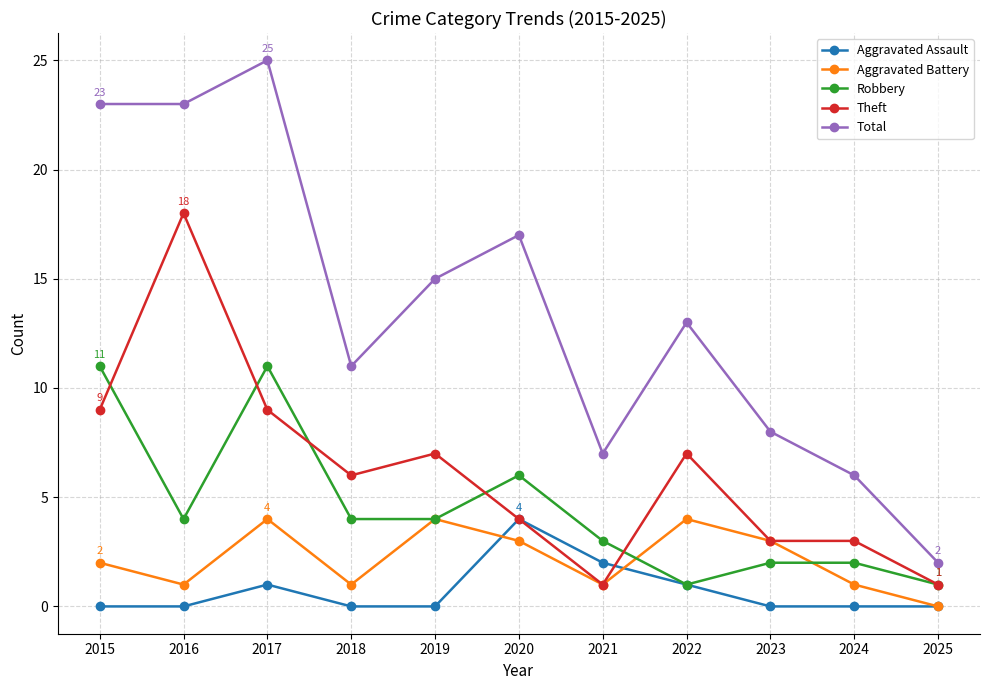

Where is the first local maximum for Aggravated Battery?

2017